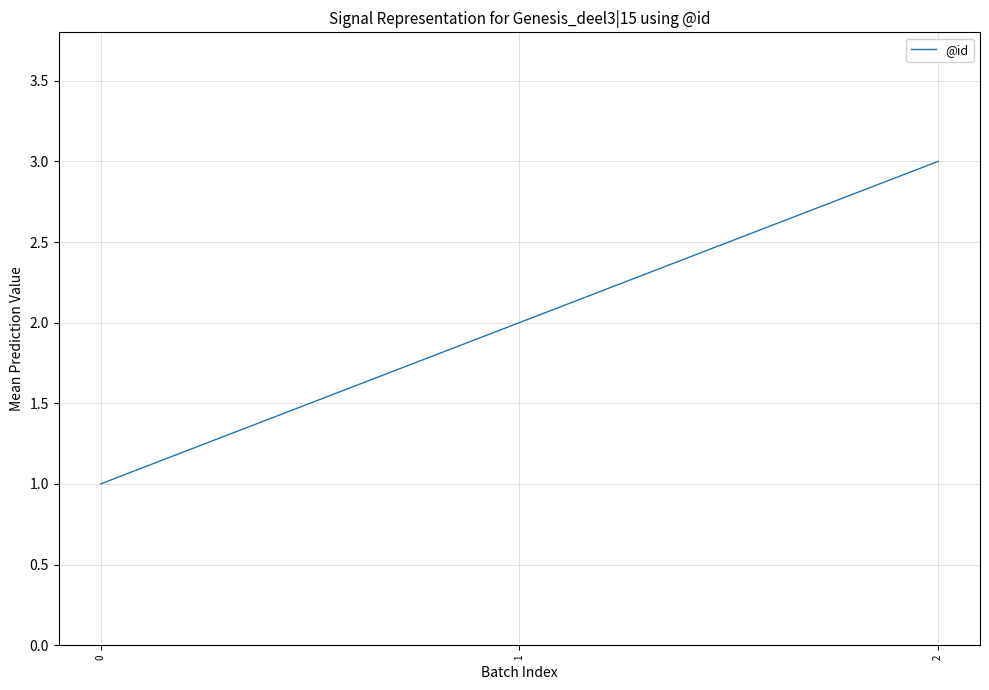

Is it true that the value at 1 is 3?

False